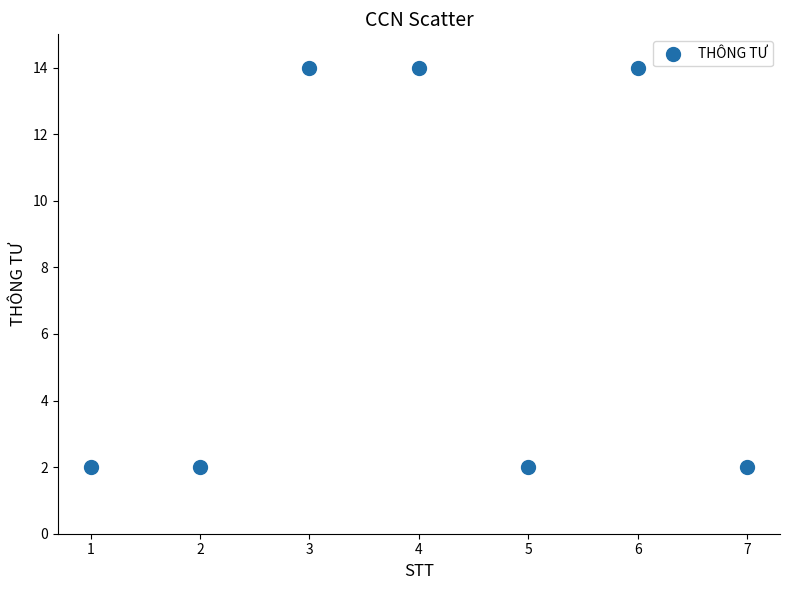

What is the range of X values (max minus min)?

6